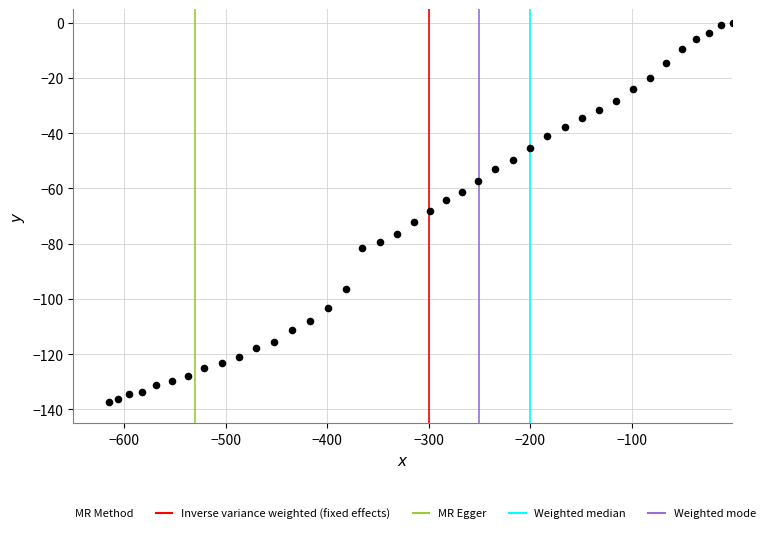

What is the range of Y values (max minus min)?

137.3